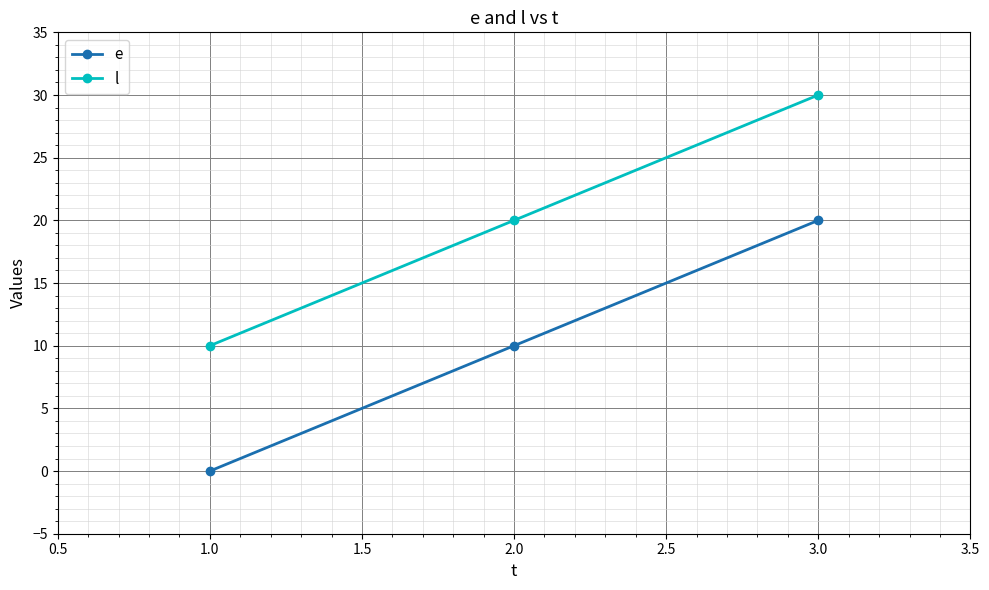

How many l values are between 10 and 30?

3